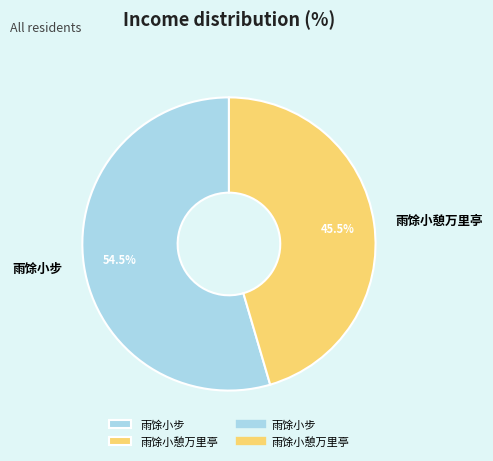

What portion of the pie excludes 雨馀小憩万里亭?

54.5%